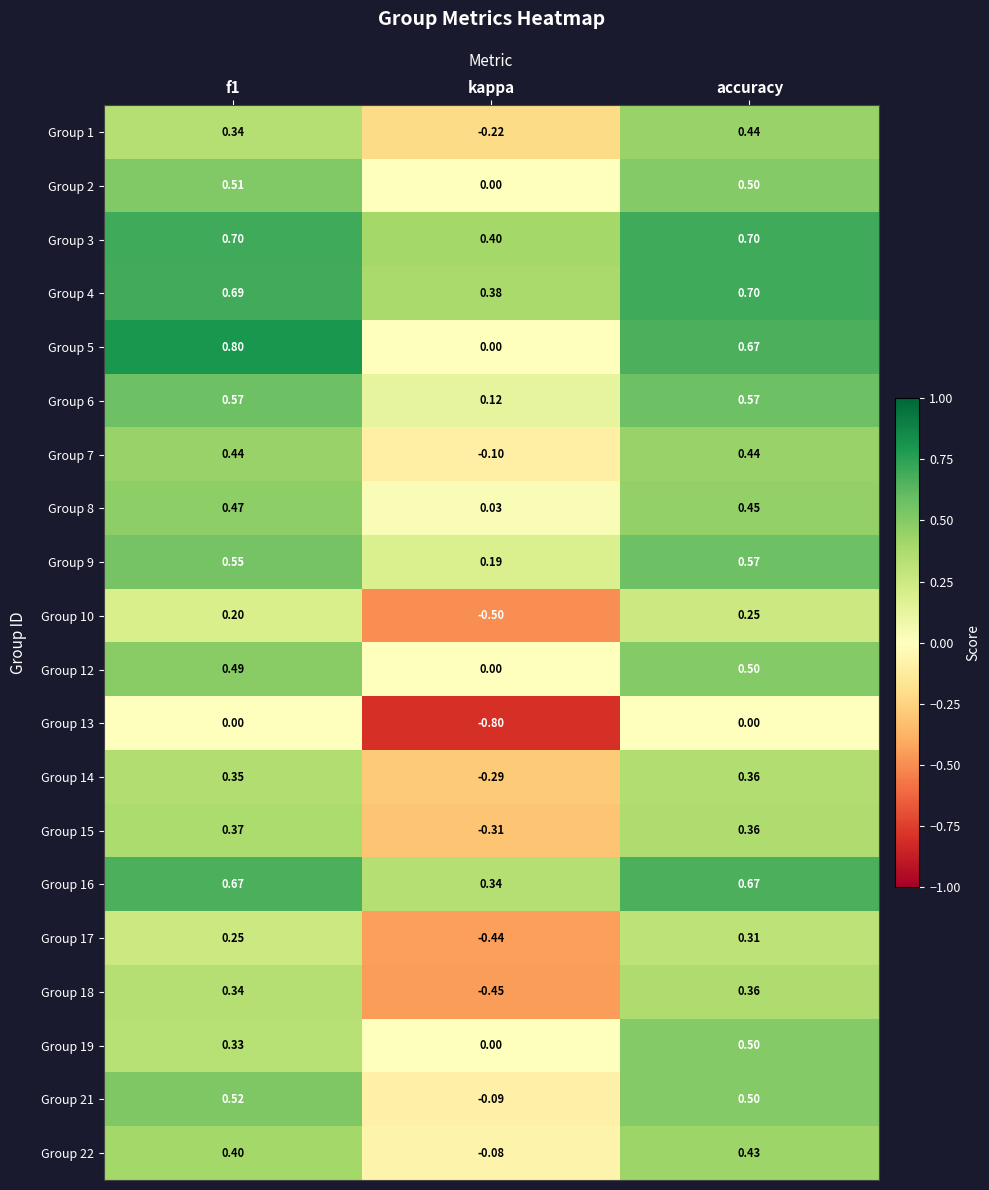

Is the value of Group 8 at accuracy greater than the value of Group 12 at kappa?

Yes